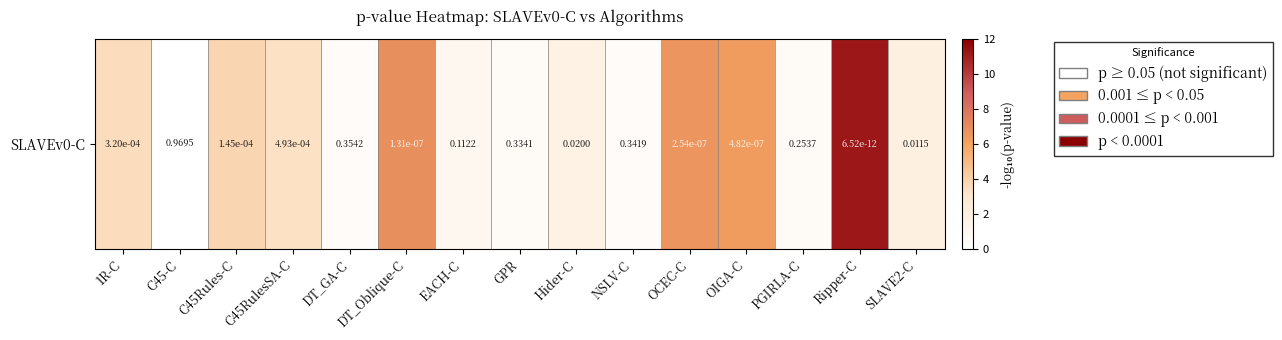

How many data points are less than 1?

6